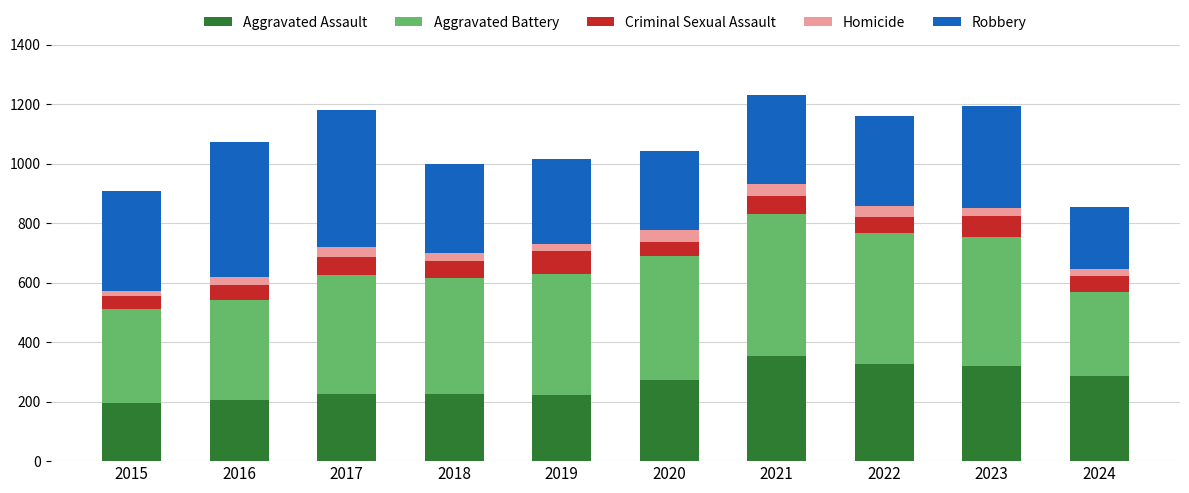

What is the lowest value of the Aggravated Assault series?

194